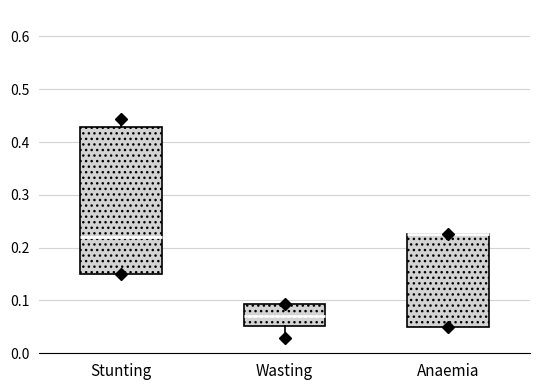

Reading left to right, transcribe this box plot: for each box, give where its median line is, the range the box spans, and where its two whiskers end, as read against the y-axis. The values are not printed on the chart, so give them approximately, as read against the axis.

Stunting: median 0.22, box 0.15 to 0.43, whiskers 0.15 to 0.44
Wasting: median 0.07, box 0.05 to 0.09, whiskers 0.03 to 0.09
Anaemia: median 0.23 (drawn on the box's upper edge), box 0.05 to 0.23, whiskers 0.05 to 0.23